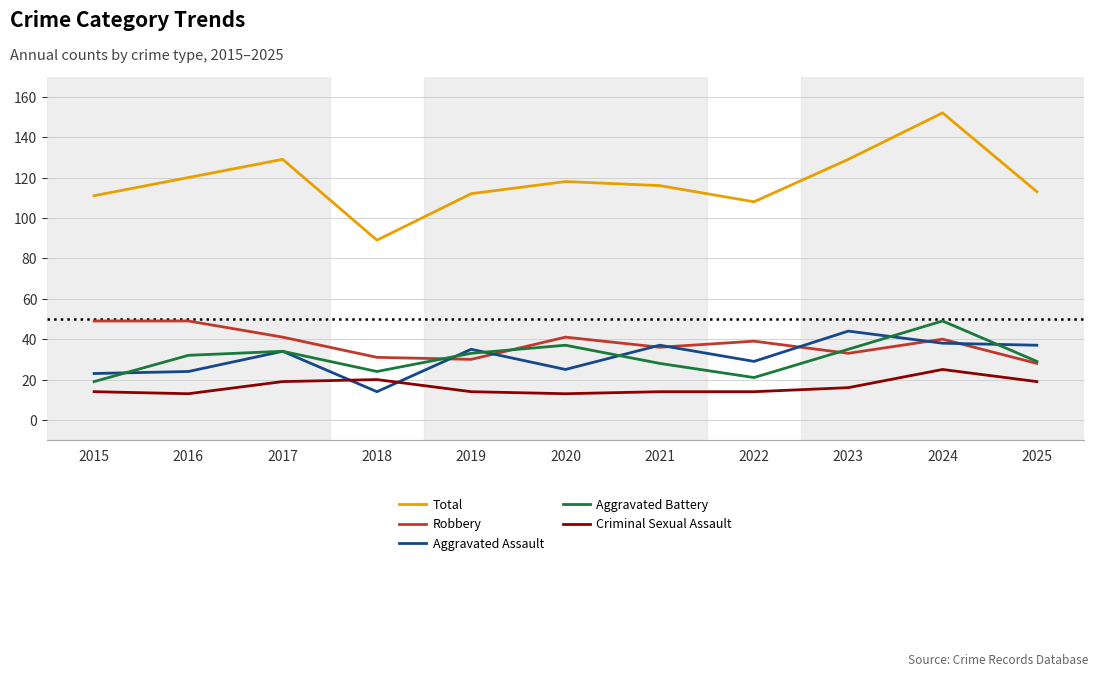

Which series has the widest spread of values?

Total